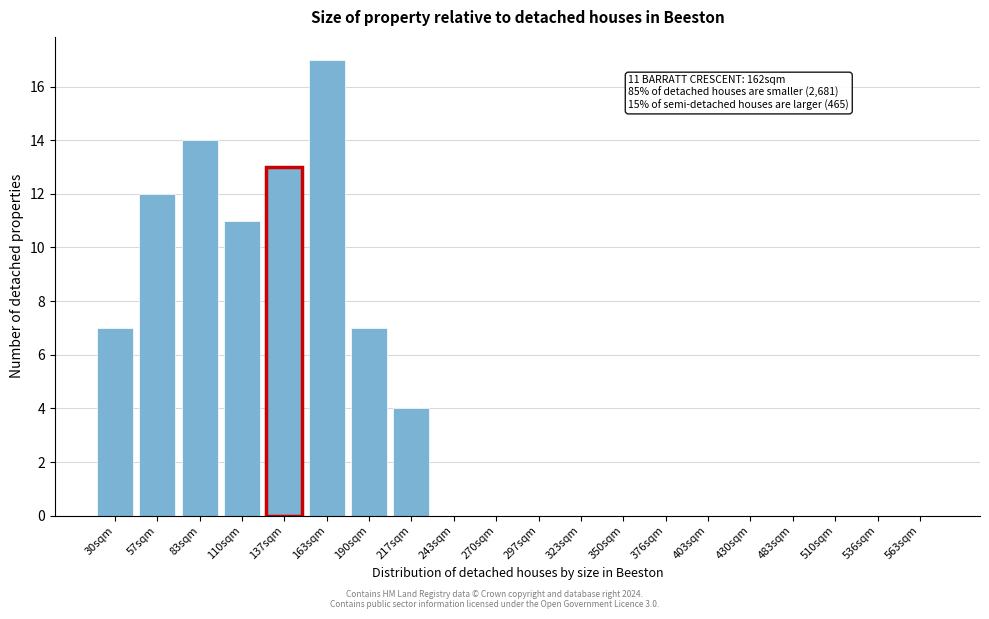

What is the greatest value displayed?

17